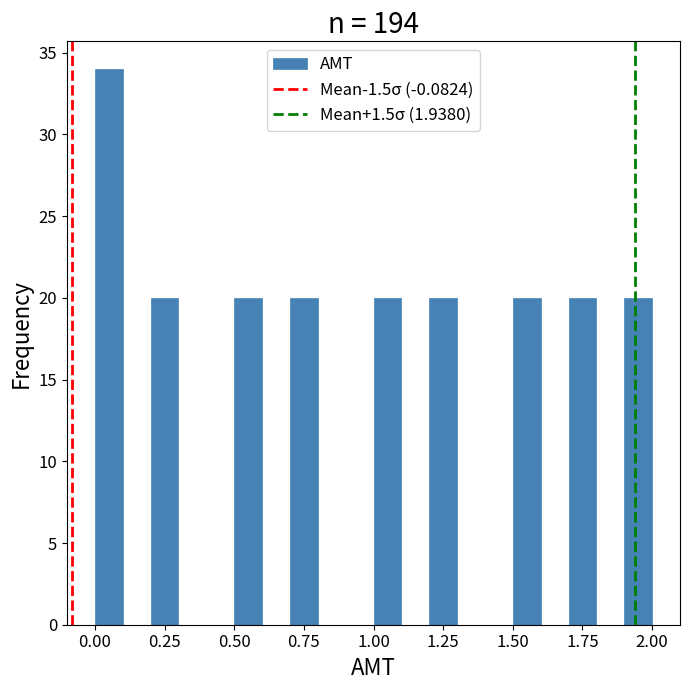

Around what value on the x-axis is the tallest bar? Give the approximate position of its centre, as read against the axis.

0.05